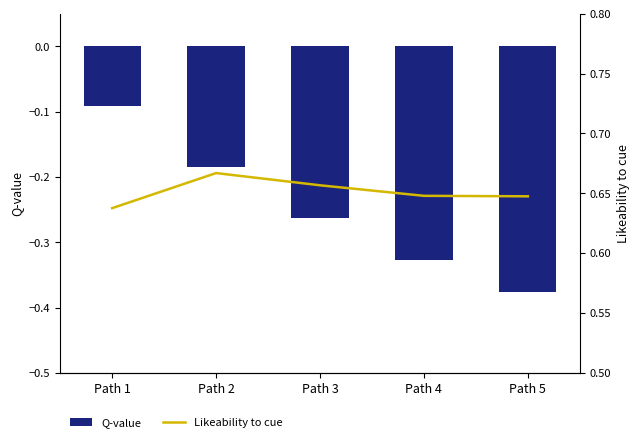

The value of Likeability to cue at Path 1 is 0.6. True or false?

True